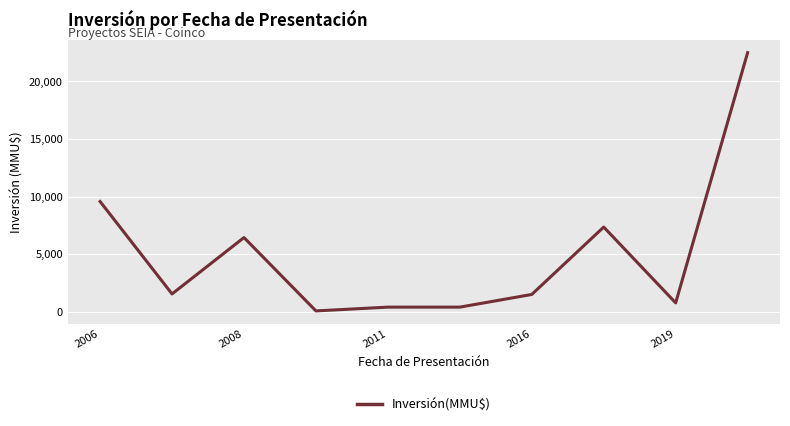

Is this an area chart (filled region under the line)?

No